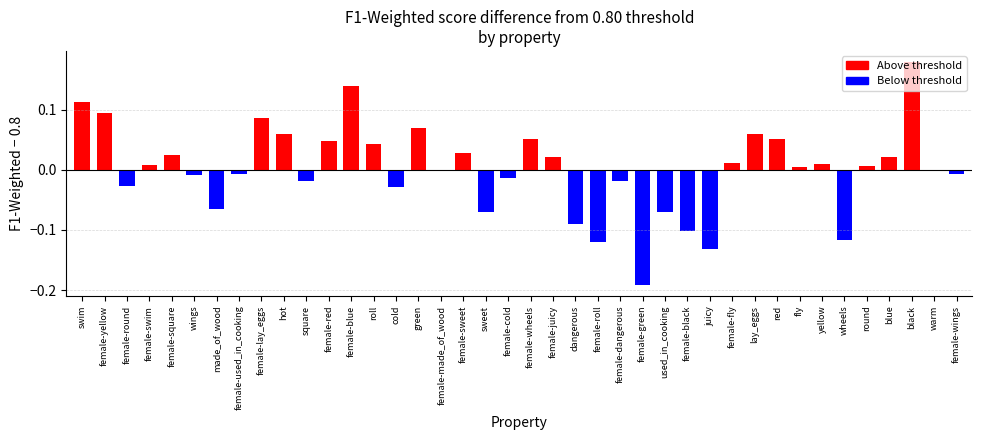

Reading left to right, what are all the values shown in this chart?

swim=0.9	female-yellow=0.9	female-round=0.8	female-swim=0.8	female-square=0.8	wings=0.8	made_of_wood=0.7	female-used_in_cooking=0.8	female-lay_eggs=0.9	hot=0.9	square=0.8	female-red=0.8	female-blue=0.9	roll=0.8	cold=0.8	green=0.9	female-made_of_wood=0.8	female-sweet=0.8	sweet=0.7	female-cold=0.8	female-wheels=0.9	female-juicy=0.8	dangerous=0.7	female-roll=0.7	female-dangerous=0.8	female-green=0.6	used_in_cooking=0.7	female-black=0.7	juicy=0.7	female-fly=0.8	lay_eggs=0.9	red=0.9	fly=0.8	yellow=0.8	wheels=0.7	round=0.8	blue=0.8	black=1.0	warm=0.8	female-wings=0.8